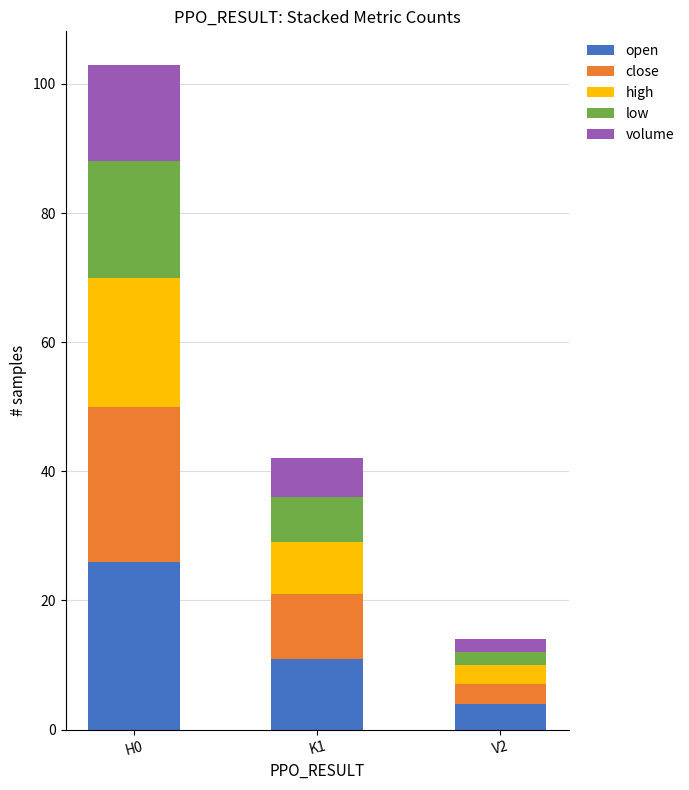

The value of open at V2 is 4. True or false?

True